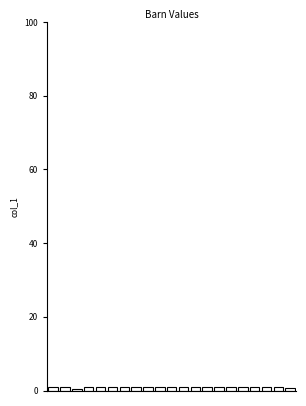

What is the sum of all values?

18.4